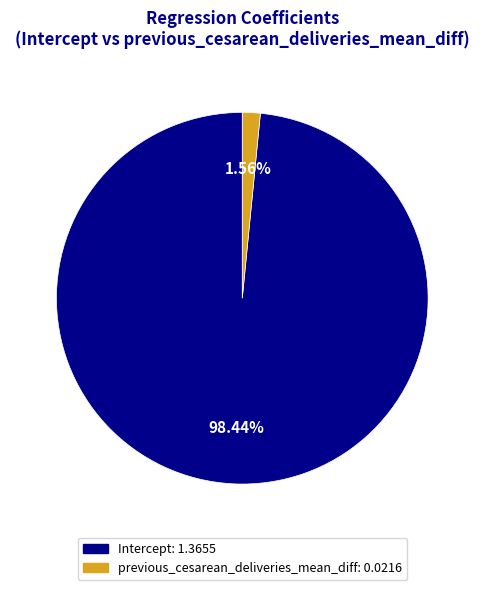

Which has a higher value, Intercept or previous_cesarean_deliveries_mean_diff?

Intercept